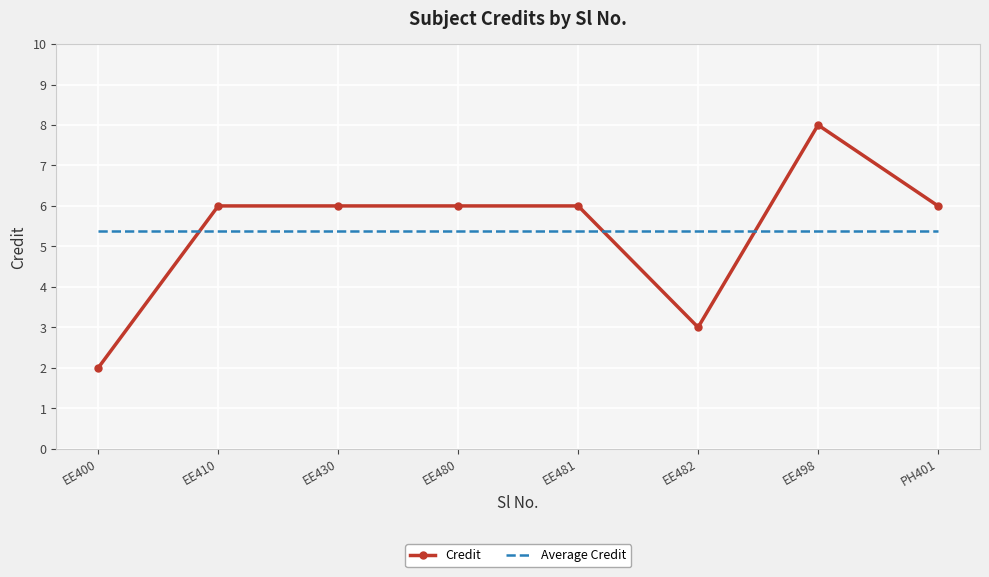

What value does the Credit series have at EE410?

6.0